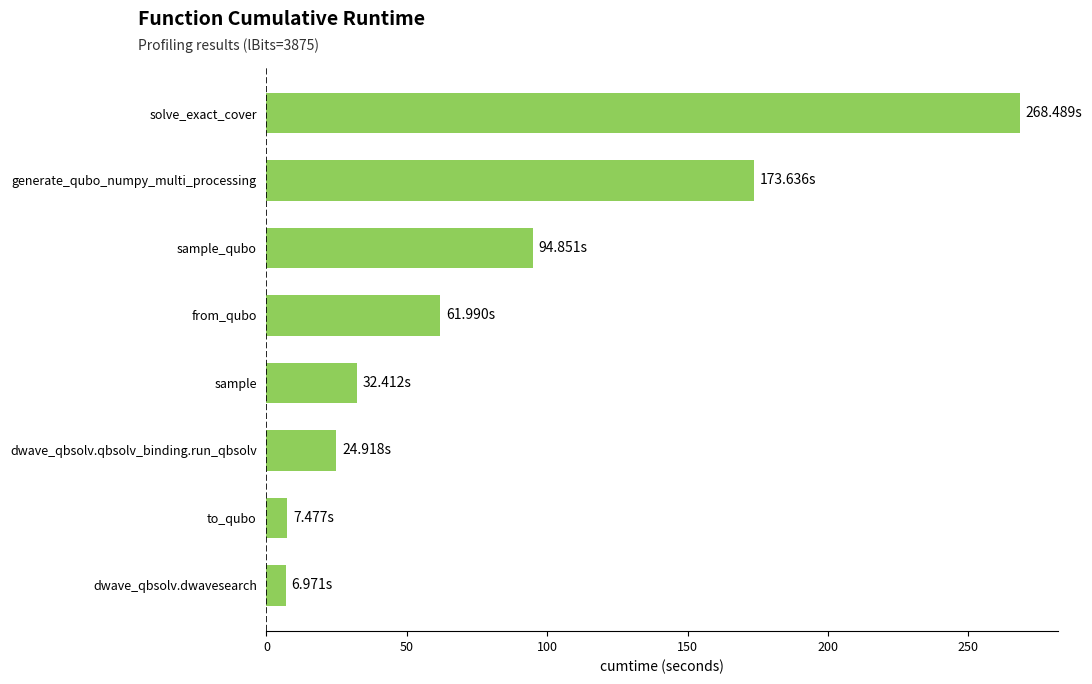

Approximately how many times larger is the value at sample compared to from_qubo?

0.5